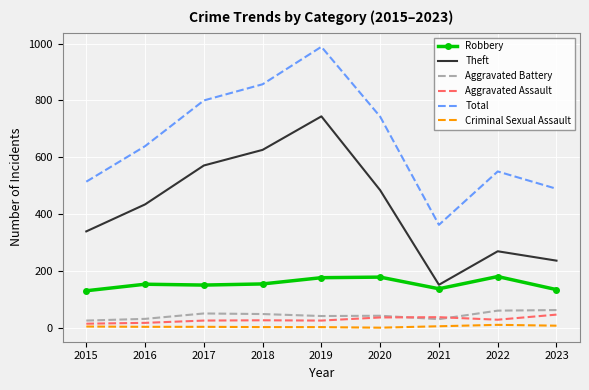

Is the value of Total at 2019 greater than the value of Criminal Sexual Assault at 2019?

Yes